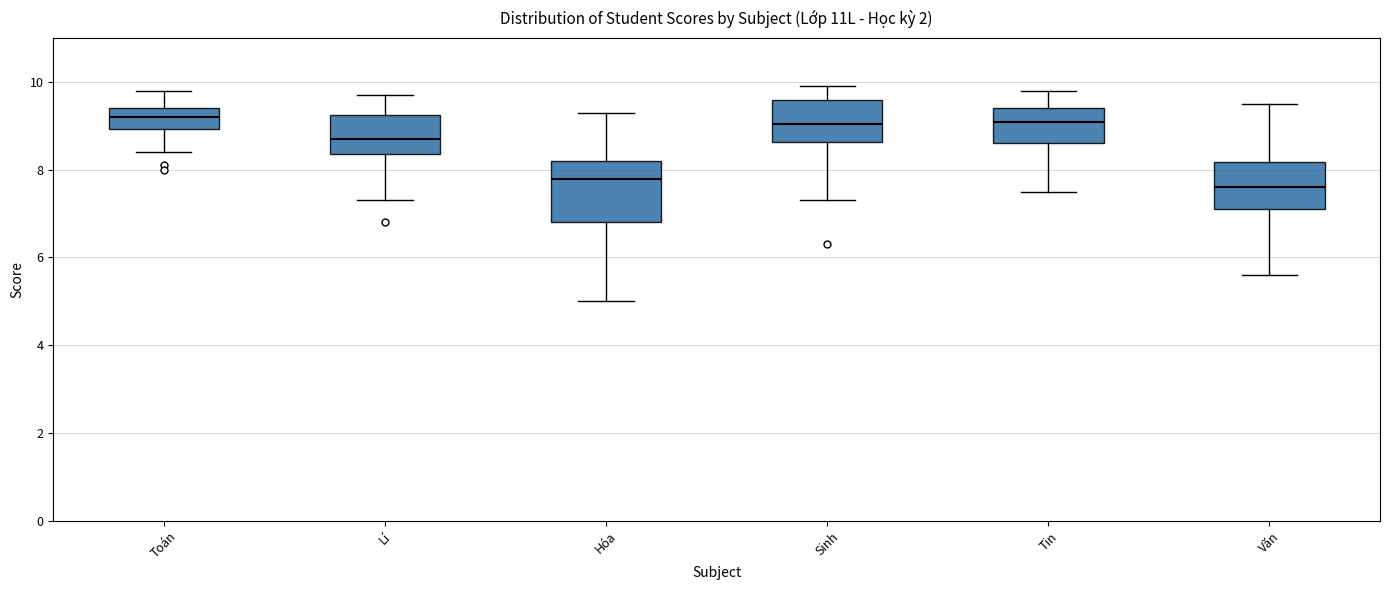

Reading left to right, transcribe this box plot: for each box, give where its median line is, the range the box spans, and where its two whiskers end, as read against the y-axis. The values are not printed on the chart, so give them approximately, as read against the axis.

Toán: median 9.2, box 9.0 to 9.4, whiskers 8.4 to 9.8
Lí: median 8.8, box 8.4 to 9.2, whiskers 7.4 to 9.8
Hóa: median 7.8, box 6.8 to 8.2, whiskers 5.0 to 9.4
Sinh: median 9.0, box 8.6 to 9.6, whiskers 7.4 to 10.0
Tin: median 9.2, box 8.6 to 9.4, whiskers 7.6 to 9.8
Văn: median 7.6, box 7.2 to 8.2, whiskers 5.6 to 9.6